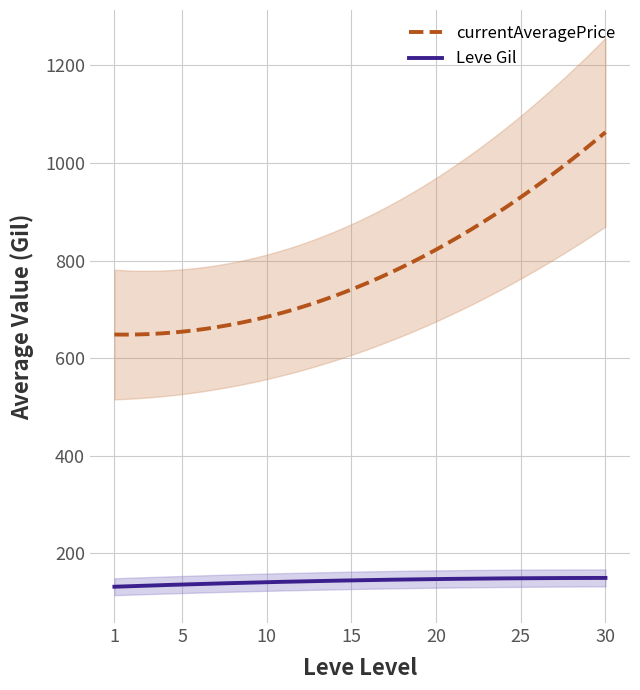

What is the difference between the highest and lowest values at 5?

530.9